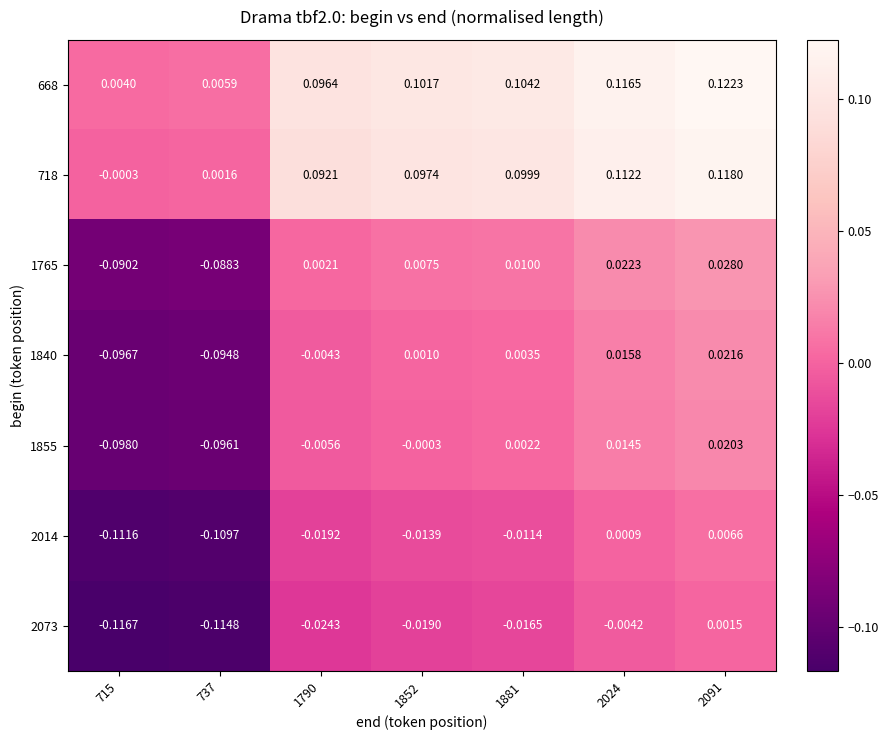

Is the value of 2014 at 1881 greater than the value of 1855 at 1852?

No